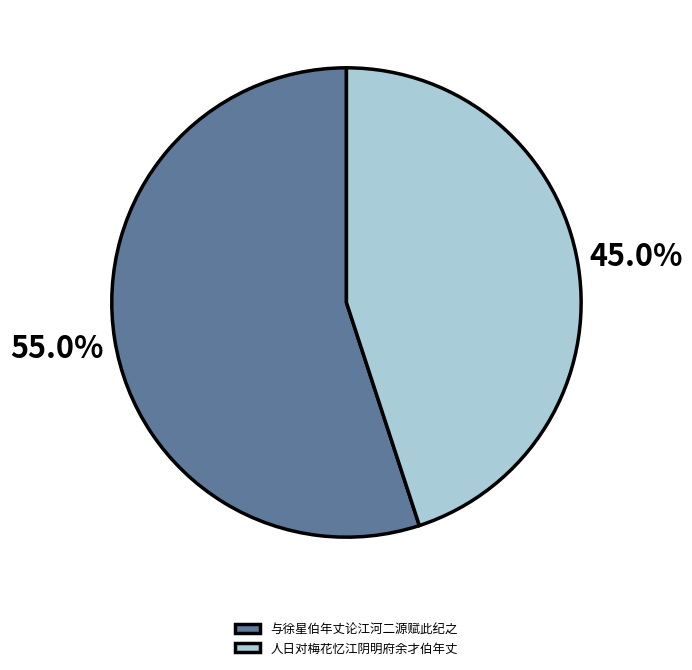

What percentage is NOT represented by 人日对梅花忆江阴明府余才伯年丈?

55.0%